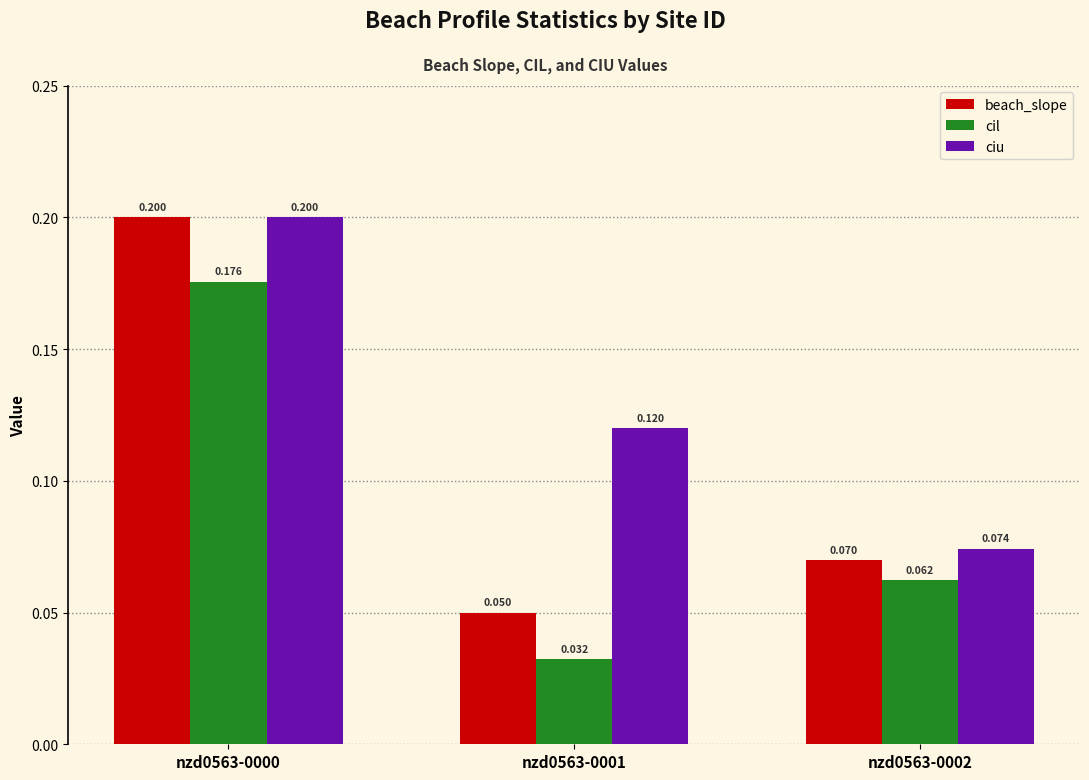

Which series has the widest spread of values?

beach_slope